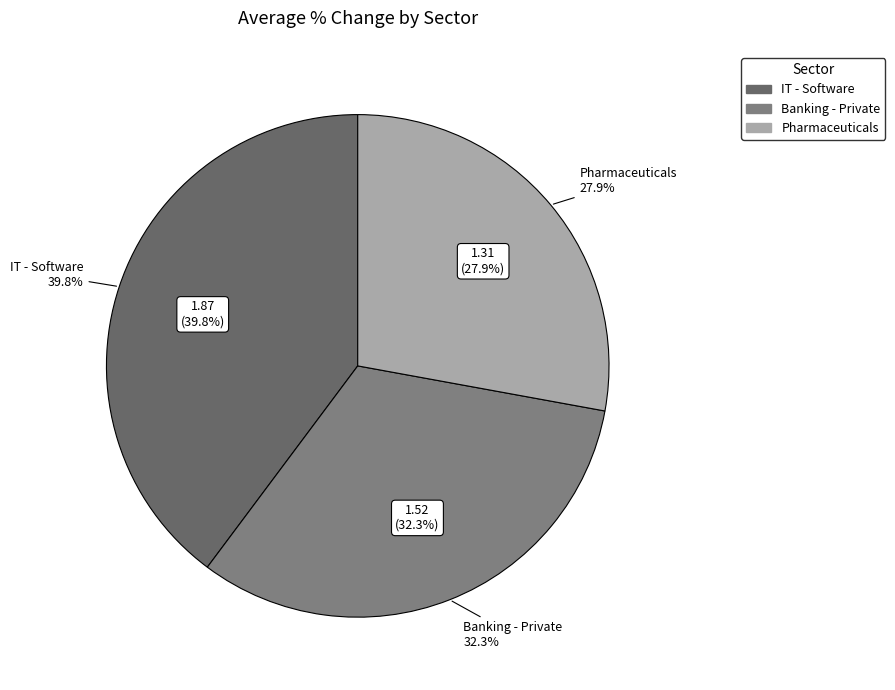

To the nearest percent, what portion does Banking - Private represent?

32%